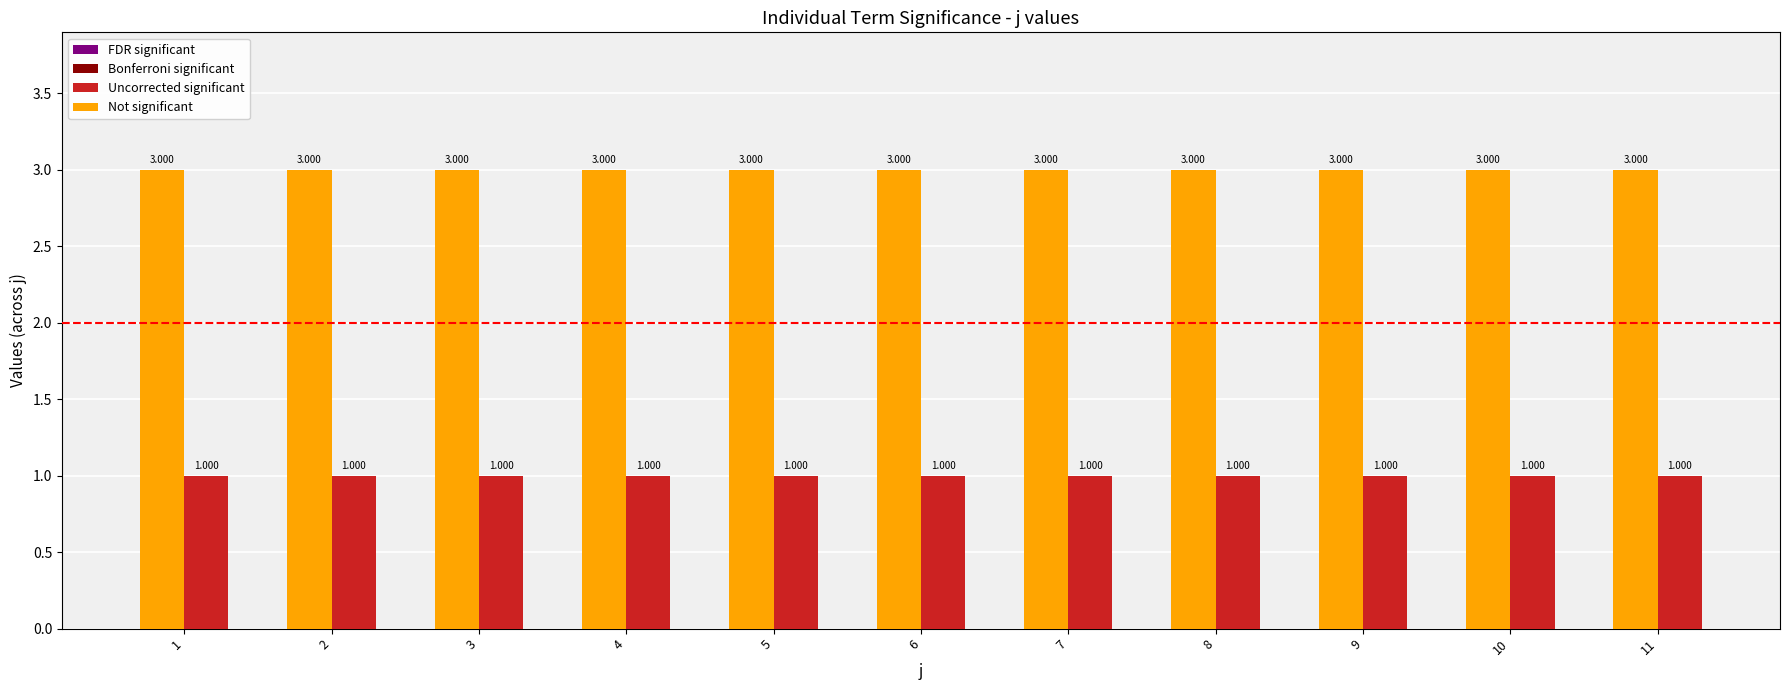

What is the difference between the highest and lowest values at 5?

2